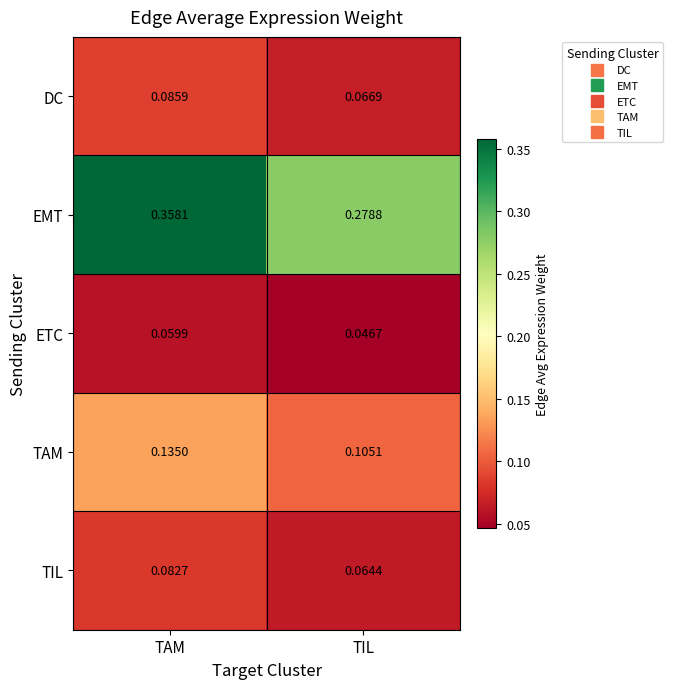

Which series has the largest range (max minus min)?

EMT